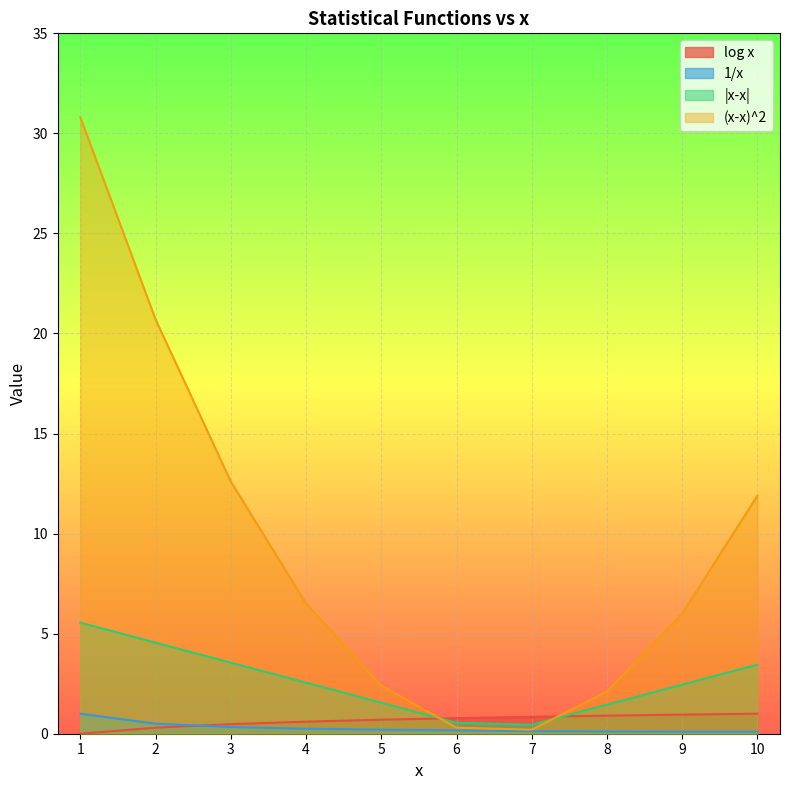

How many lines are shown in the chart?

4